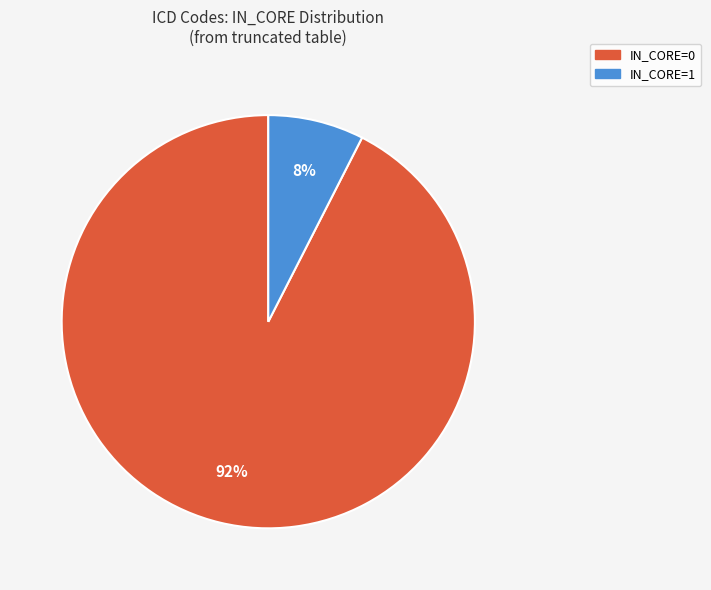

To the nearest percent, what is the average slice percentage?

50%